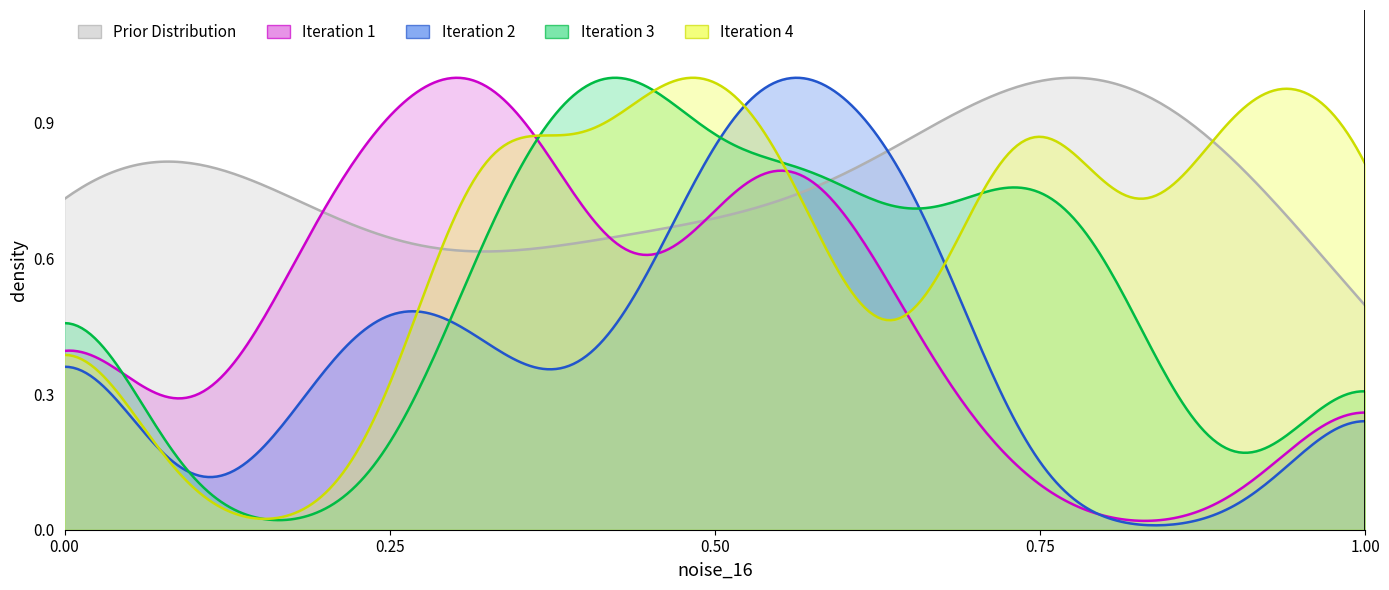

What are all the series names shown in the legend?

Prior Distribution, Iteration 1, Iteration 2, Iteration 3, Iteration 4